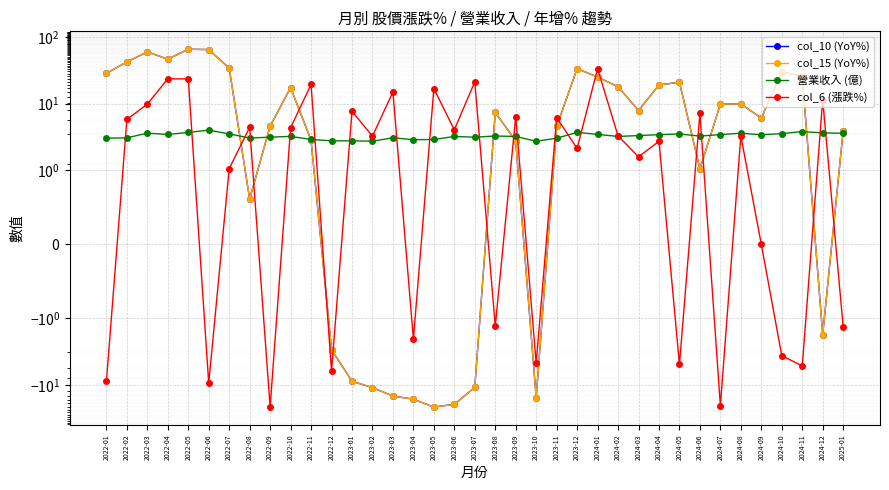

Between 2023-03 and 2024-03, which series saw the biggest shift?

col_10 (YoY%)